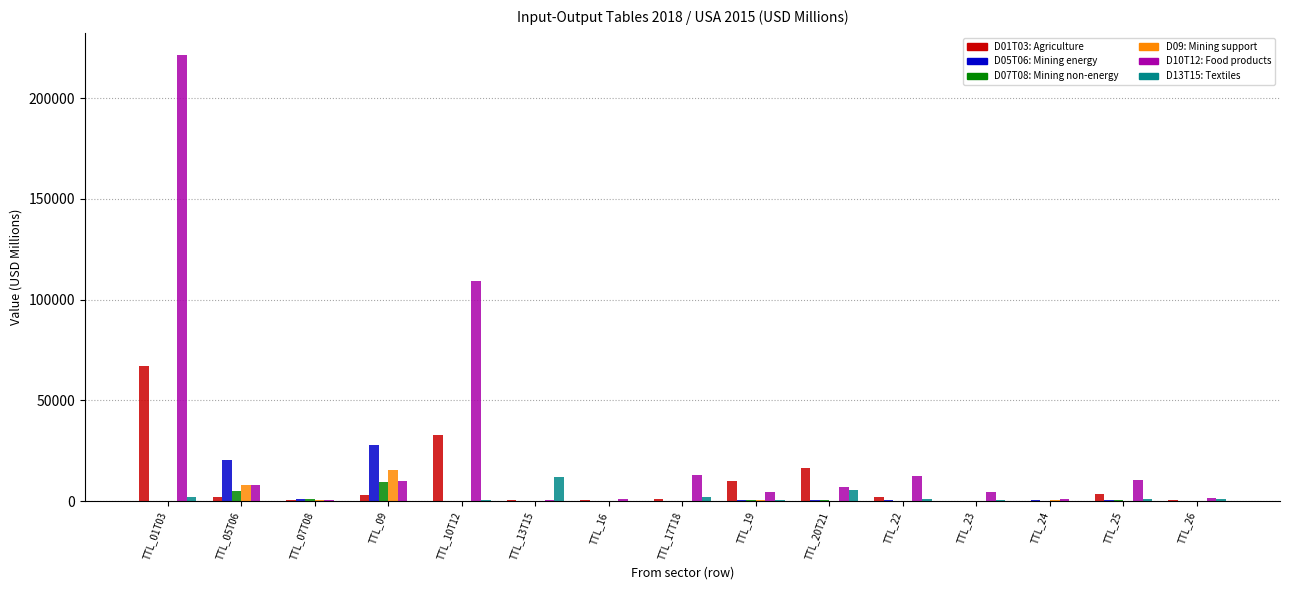

At which label does D01T03: Agriculture reach its peak?

TTL_01T03